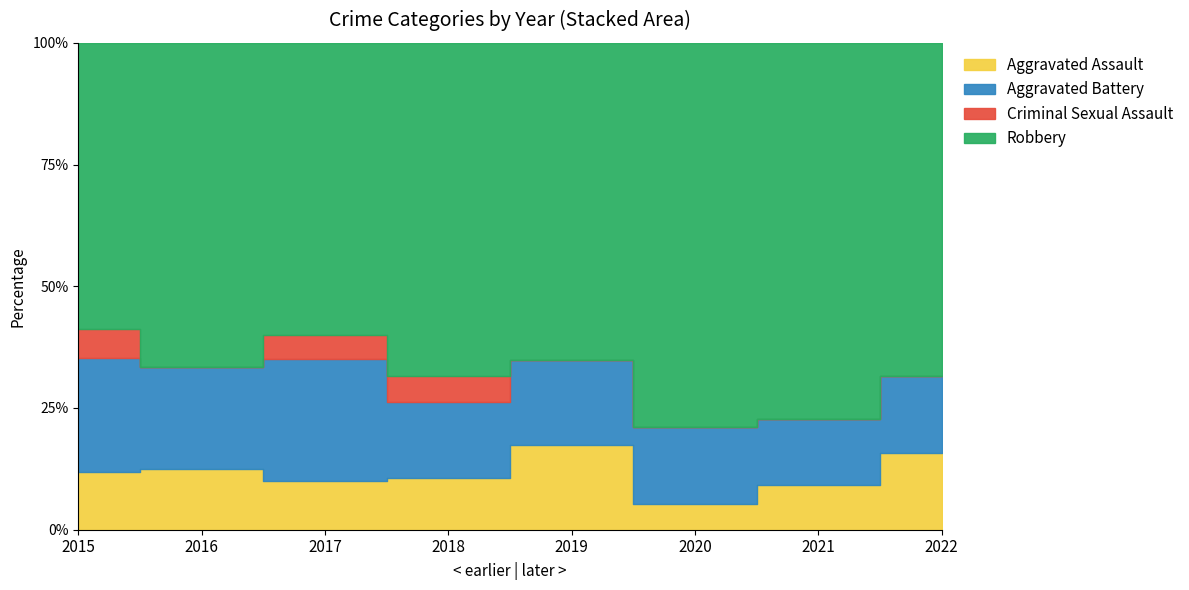

Reading right to left, what are all the values shown in this chart?

Aggravated Assault: 2022=3	2021=2	2020=1	2019=4	2018=2	2017=2	2016=3	2015=2
Aggravated Battery: 2022=3	2021=3	2020=3	2019=4	2018=3	2017=5	2016=5	2015=4
Criminal Sexual Assault: 2022=0	2021=0	2020=0	2019=0	2018=1	2017=1	2016=0	2015=1
Robbery: 2022=13	2021=17	2020=15	2019=15	2018=13	2017=12	2016=16	2015=10